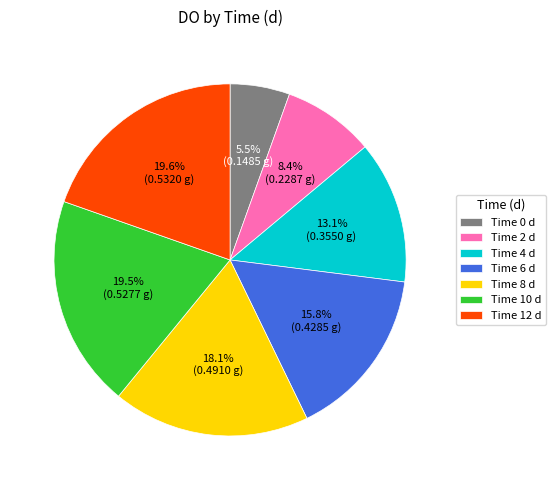

Do Time 12 d and Time 0 d together represent more than half of the pie?

No